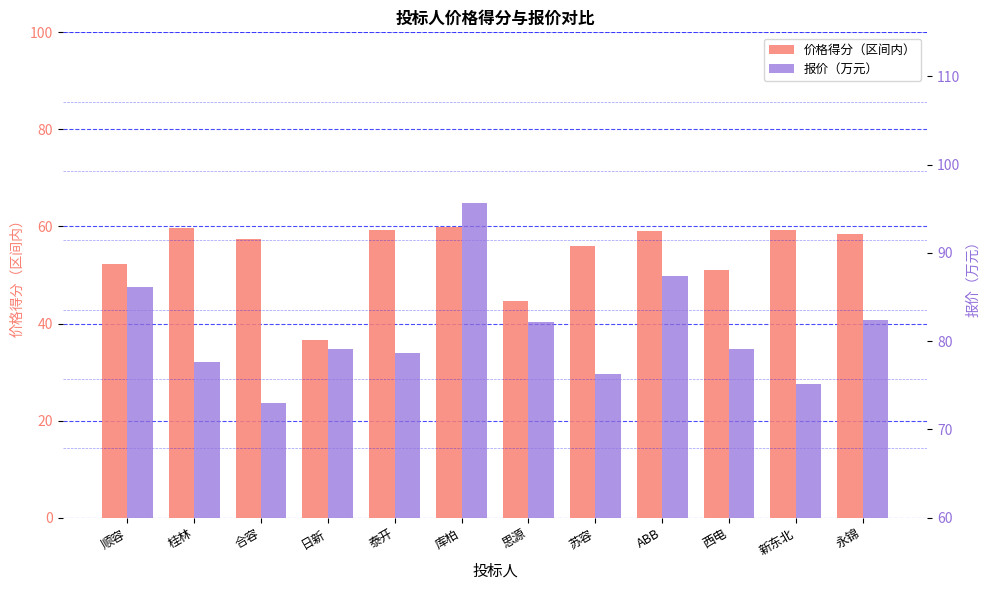

Reading left to right, transcribe all the data shown in this chart.

价格得分（区间内）: 52.2	59.6	57.5	36.6	59.3	59.9	44.6	56.1	59.0	51.1	59.4	58.4
报价（万元）: 86.2	77.7	73.1	79.2	78.6	95.7	82.1	76.3	87.4	79.1	75.1	82.4